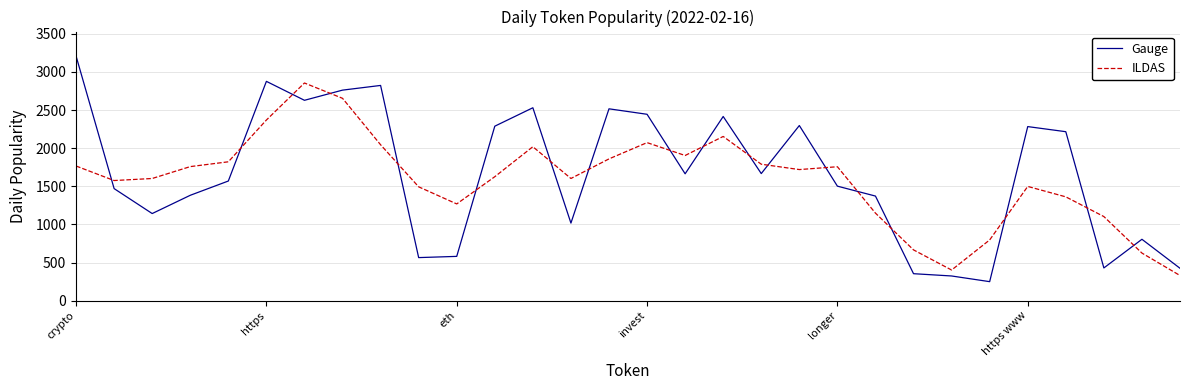

What is the smallest value displayed?

249.7